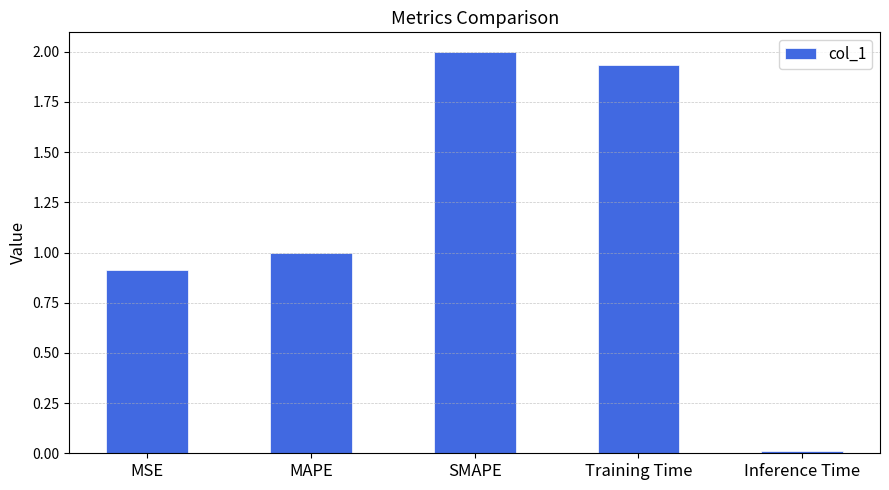

Approximately how many times larger is the value at SMAPE compared to Training Time?

1.0